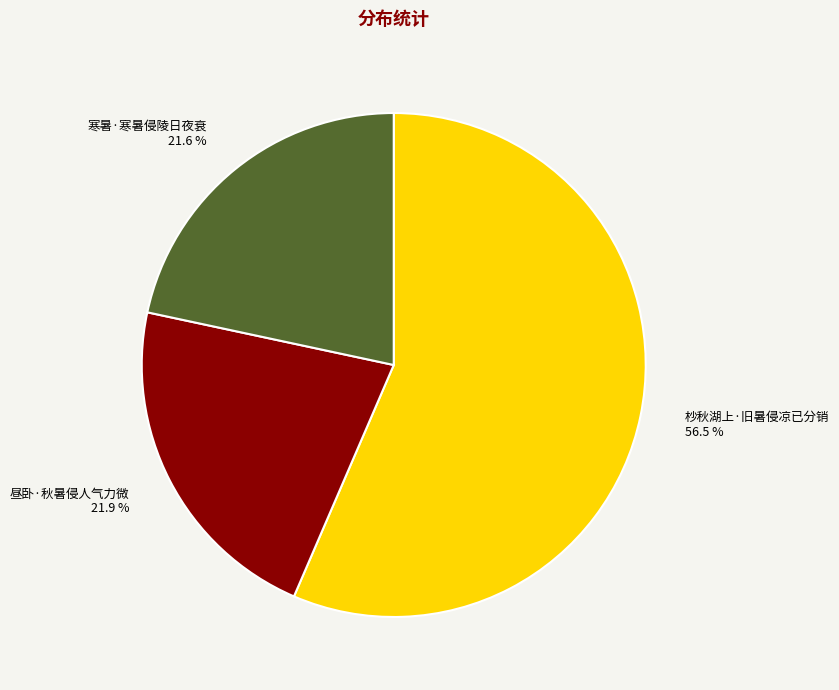

Does 昼卧·秋暑侵人气力微 account for over 50% of the chart?

No